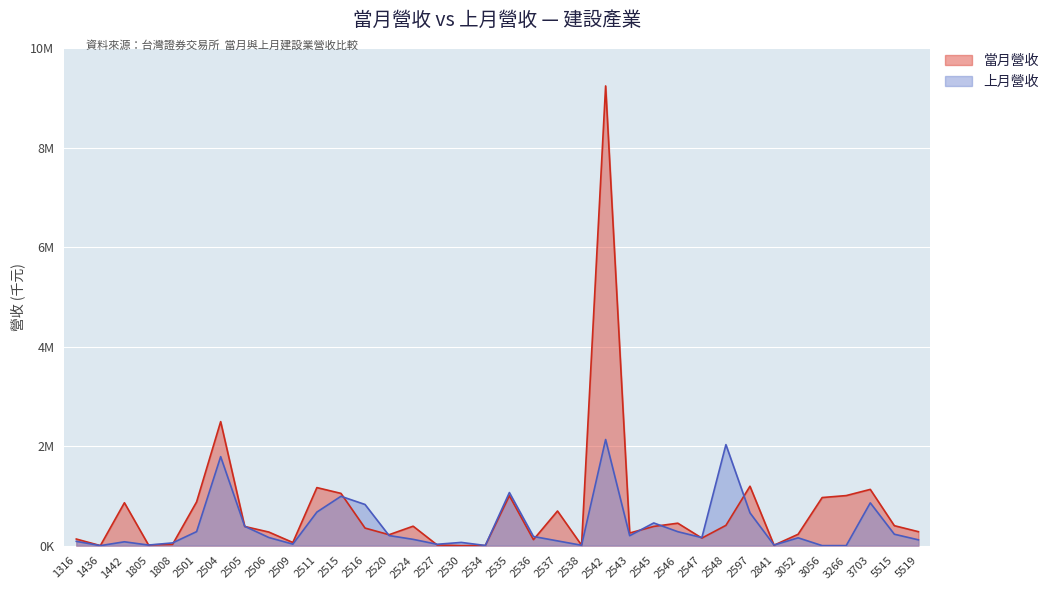

Which label corresponds to the largest value in the chart?

2542